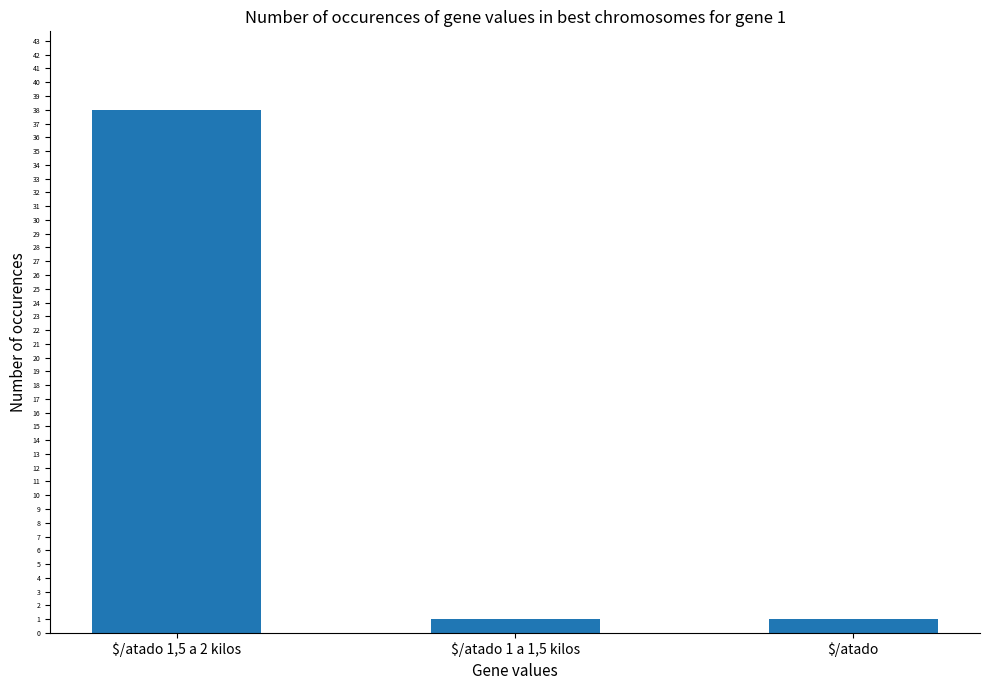

What is the average value?

13